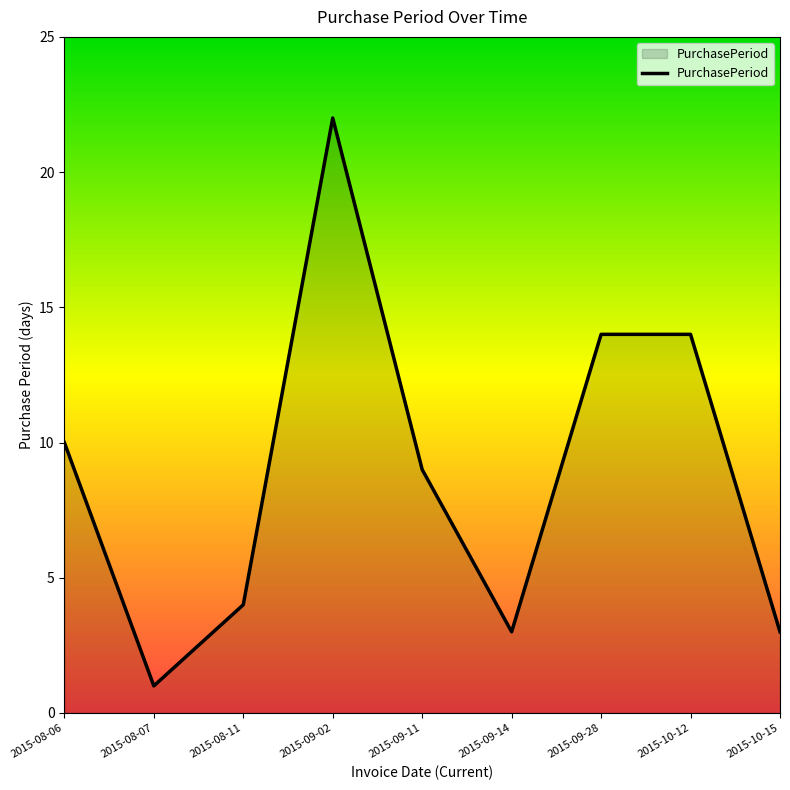

True or false: the data shows 4 at 2015-10-15.

False